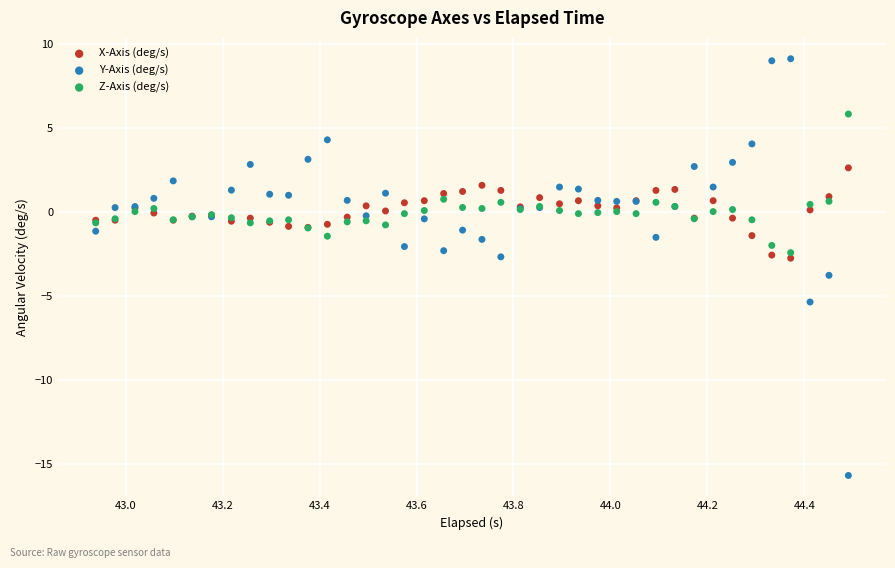

Which series reaches the minimum Y coordinate?

Y-Axis (deg/s)